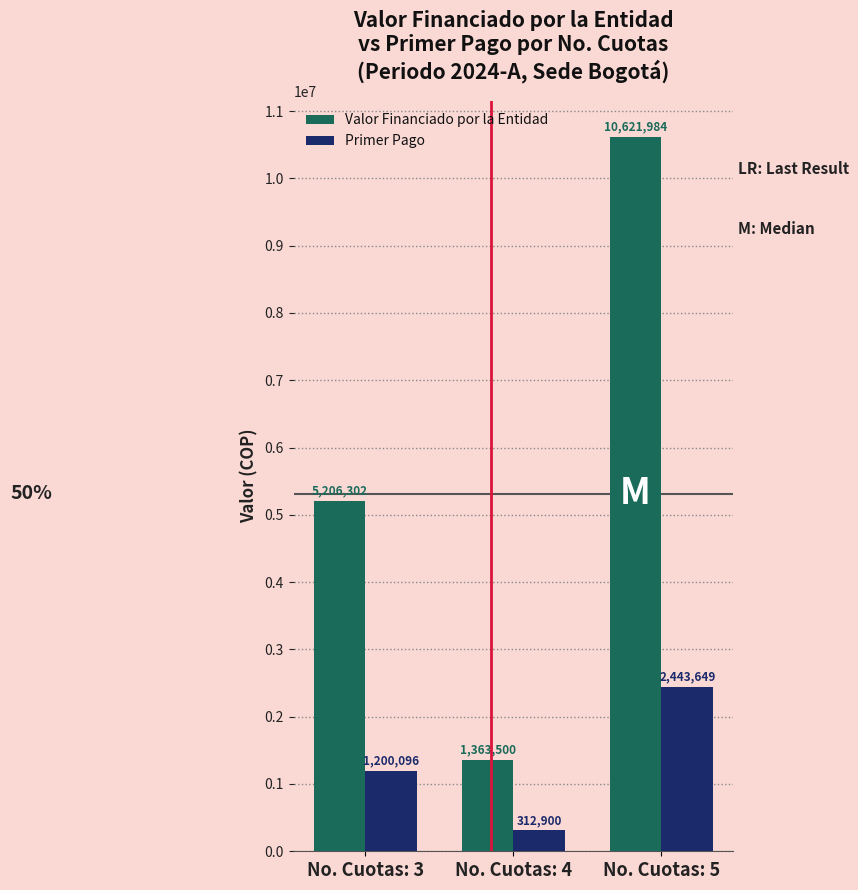

Rank the series at No. Cuotas: 4 from lowest to highest value.

Primer Pago, Valor Financiado por la Entidad